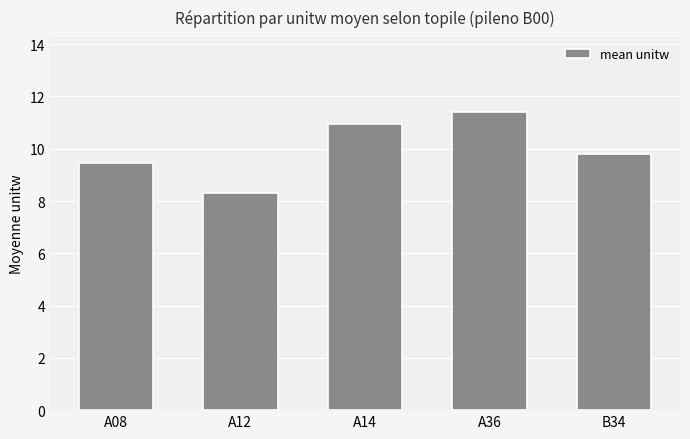

Reading right to left, what are all the values shown in this chart?

B34=9.8	A36=11.4	A14=11.0	A12=8.3	A08=9.5